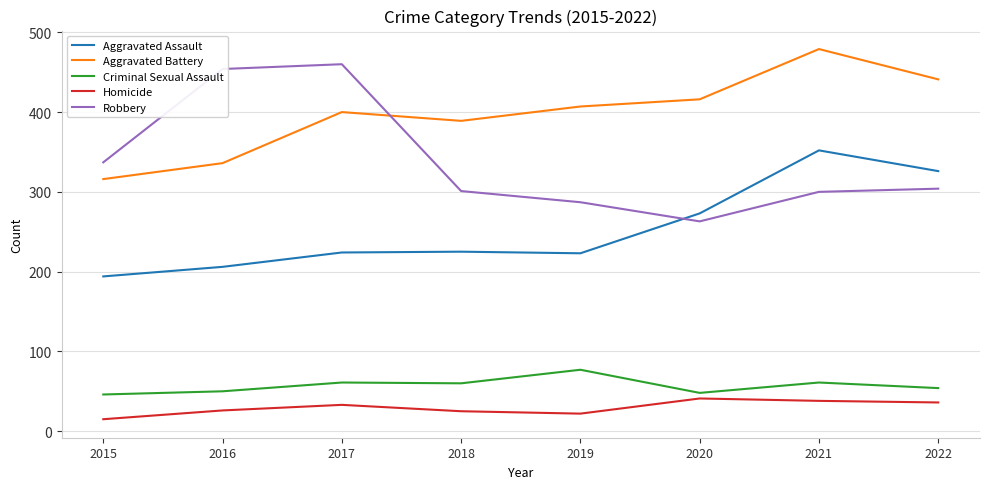

Which series has the largest total across all categories?

Aggravated Battery